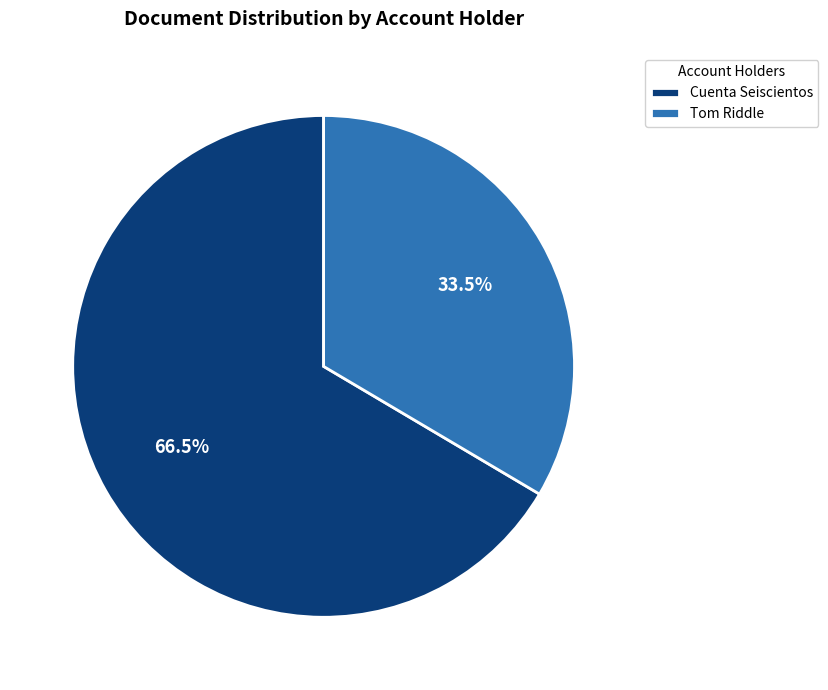

How many slices are in this pie chart?

2